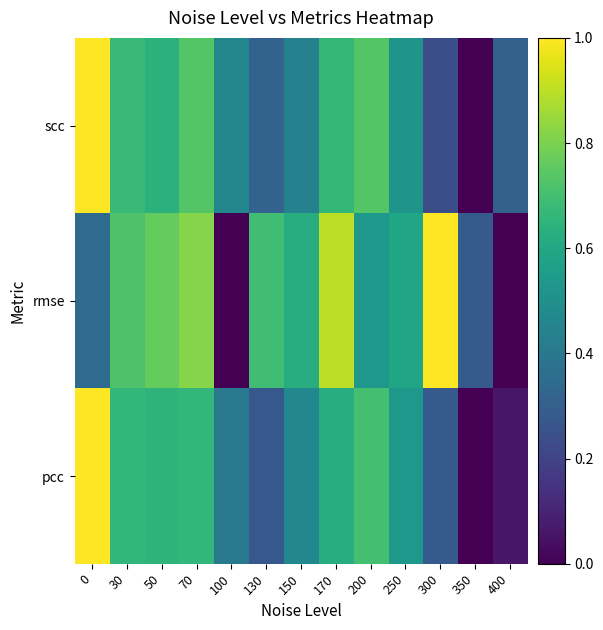

At how many categories does at least one series exceed 0?

13